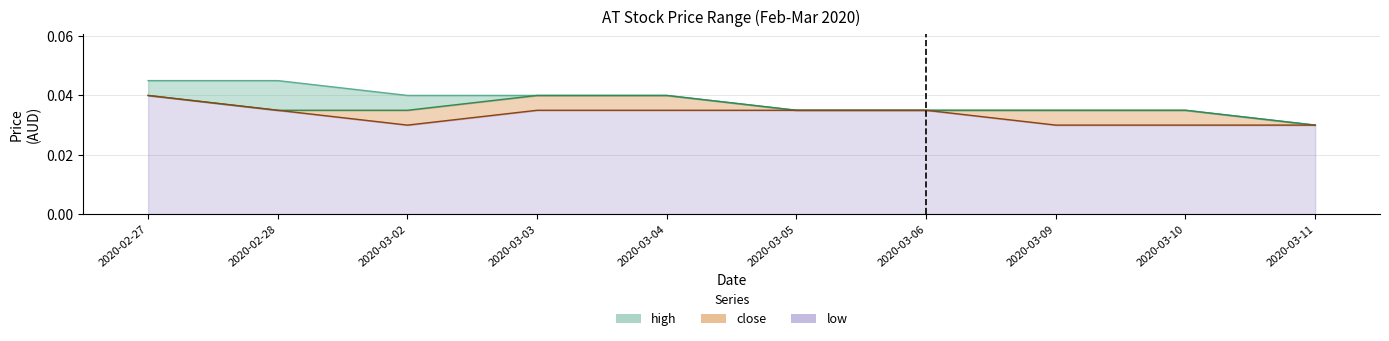

At how many categories does at least one series exceed 0?

10